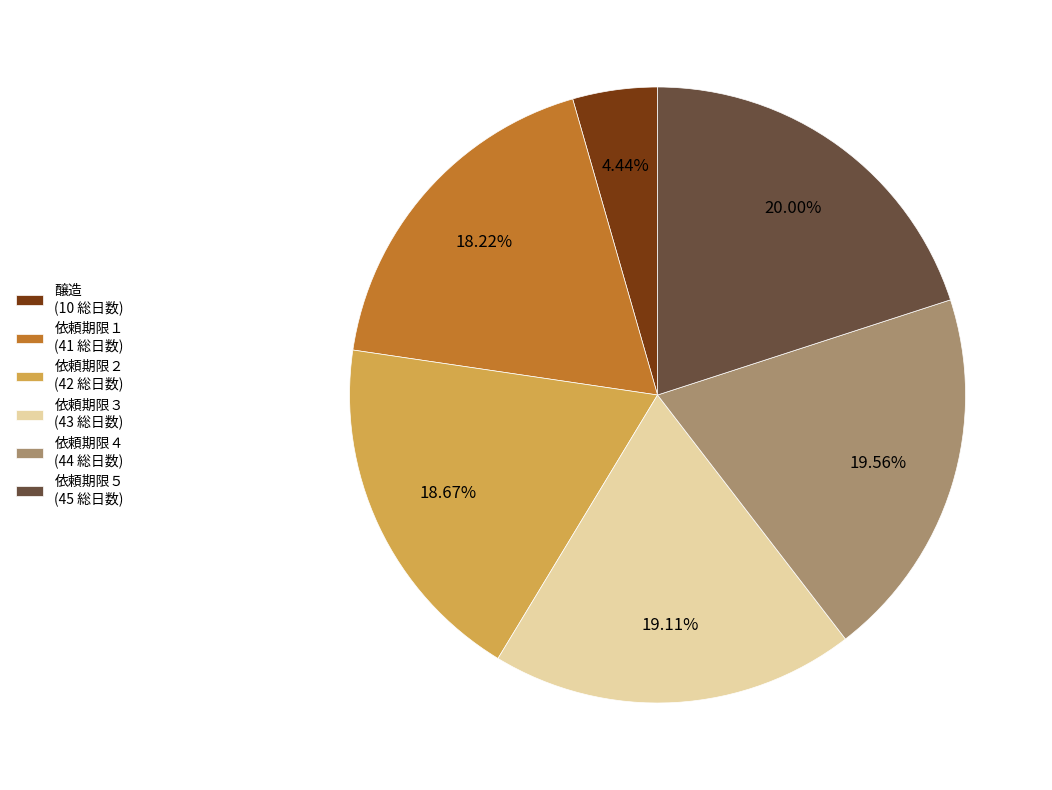

Is it true that 依頼期限４ is 11% of the pie?

False